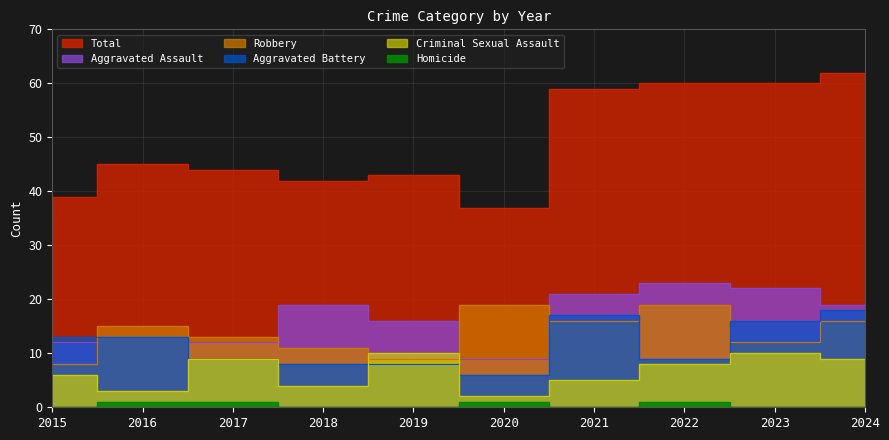

True or false: Total has a value of 39 at 2015.

True